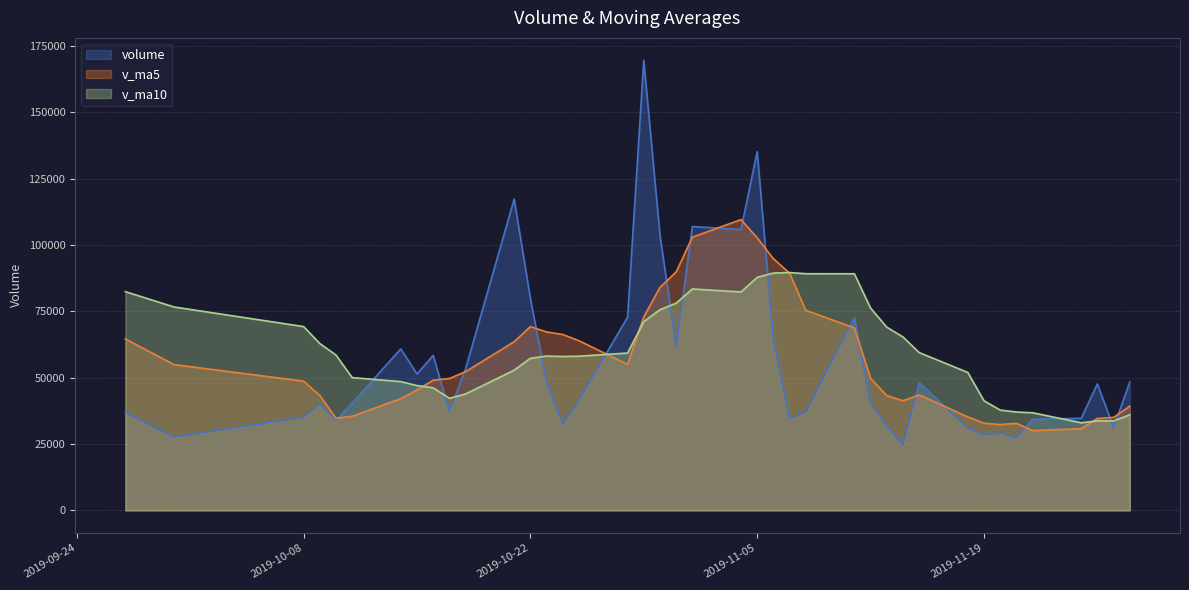

Which has a higher value, 2019-11-14 or 2019-10-08?

2019-10-08